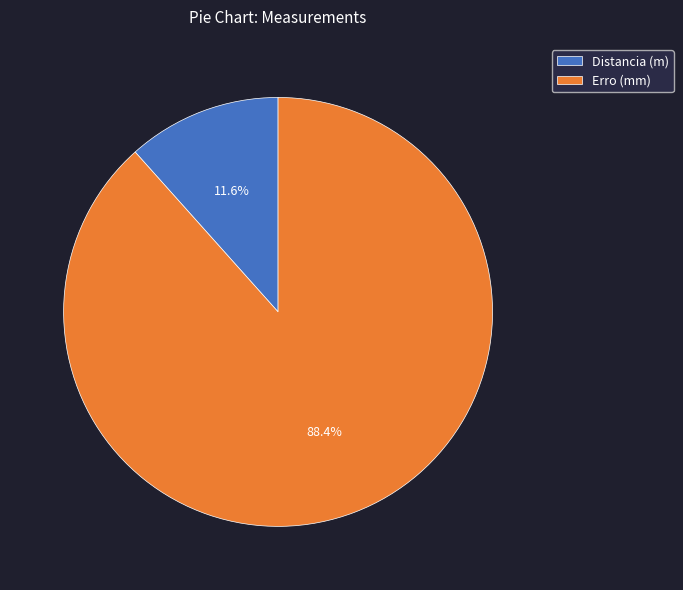

Does Distancia (m) account for over 50% of the chart?

No